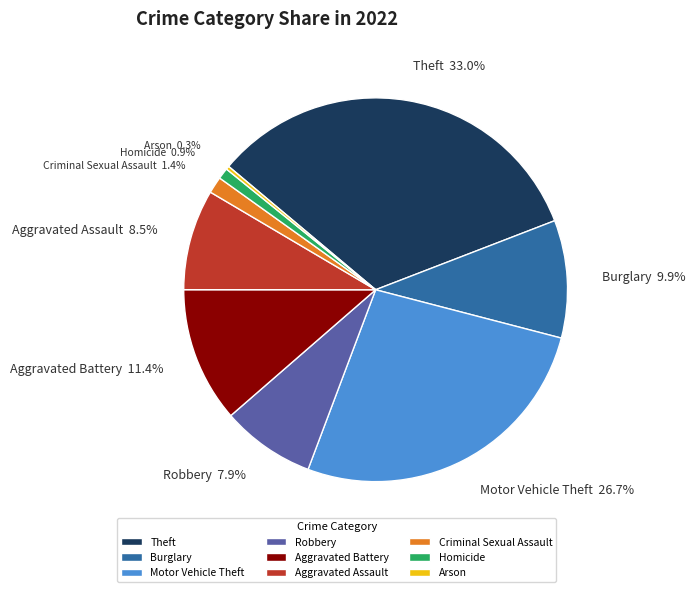

Is Robbery the majority of the pie?

No